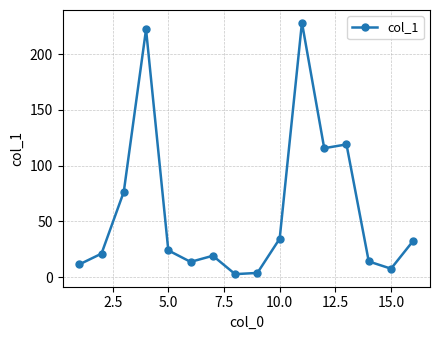

What is the average value?

59.1